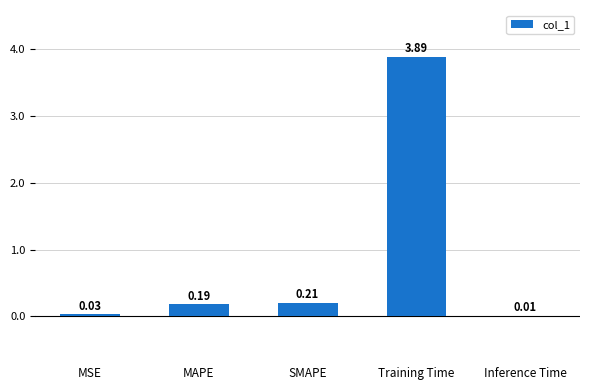

What is the sum of the values at Training Time and SMAPE?

4.1